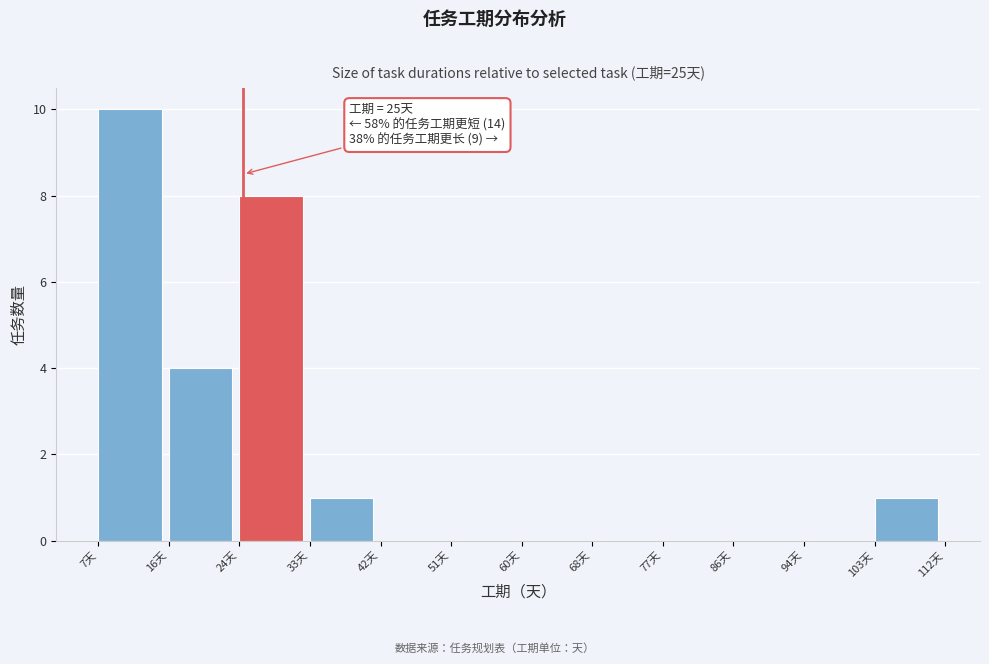

Over which range of the x-axis is the bar tallest?

7 to 16